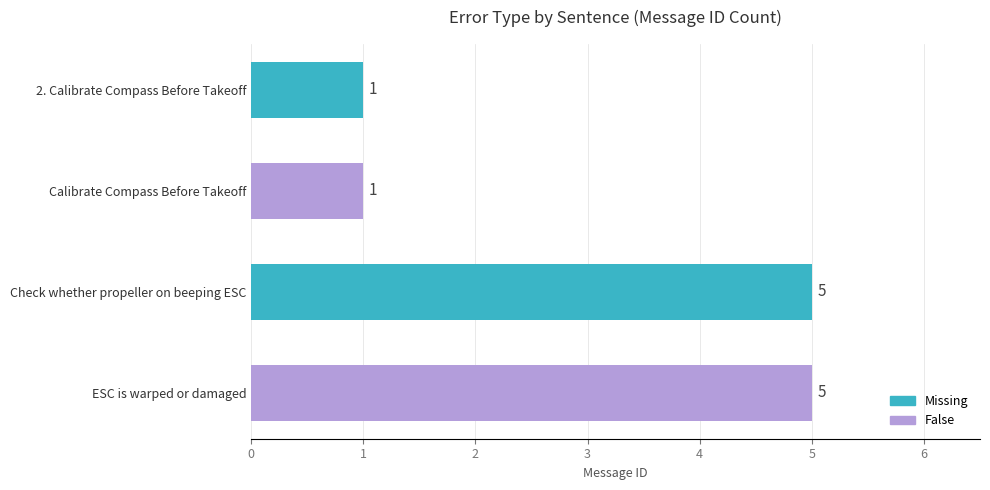

Reading top to bottom, list all the values displayed in this chart.

2. Calibrate Compass Before Takeoff=1	Calibrate Compass Before Takeoff=1	Check whether propeller on beeping ESC=5	ESC is warped or damaged=5